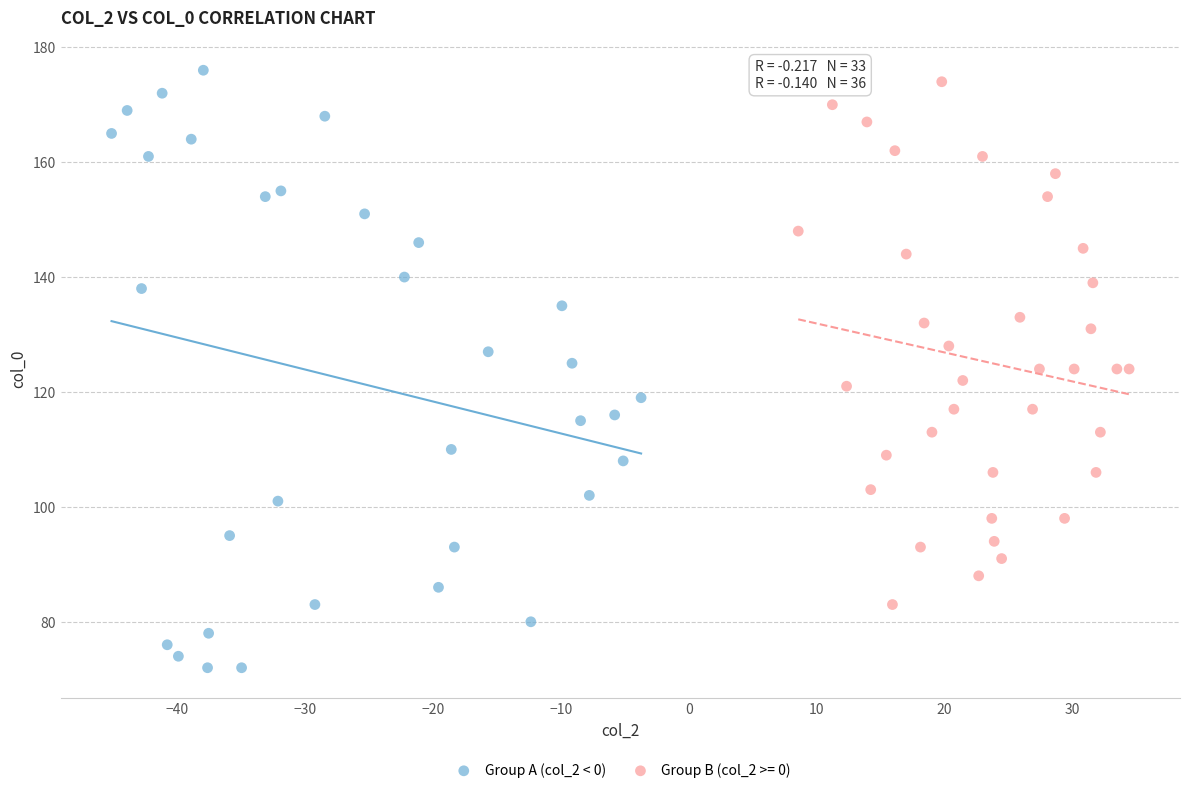

Which series reaches the minimum Y coordinate?

Group A (col_2 < 0)